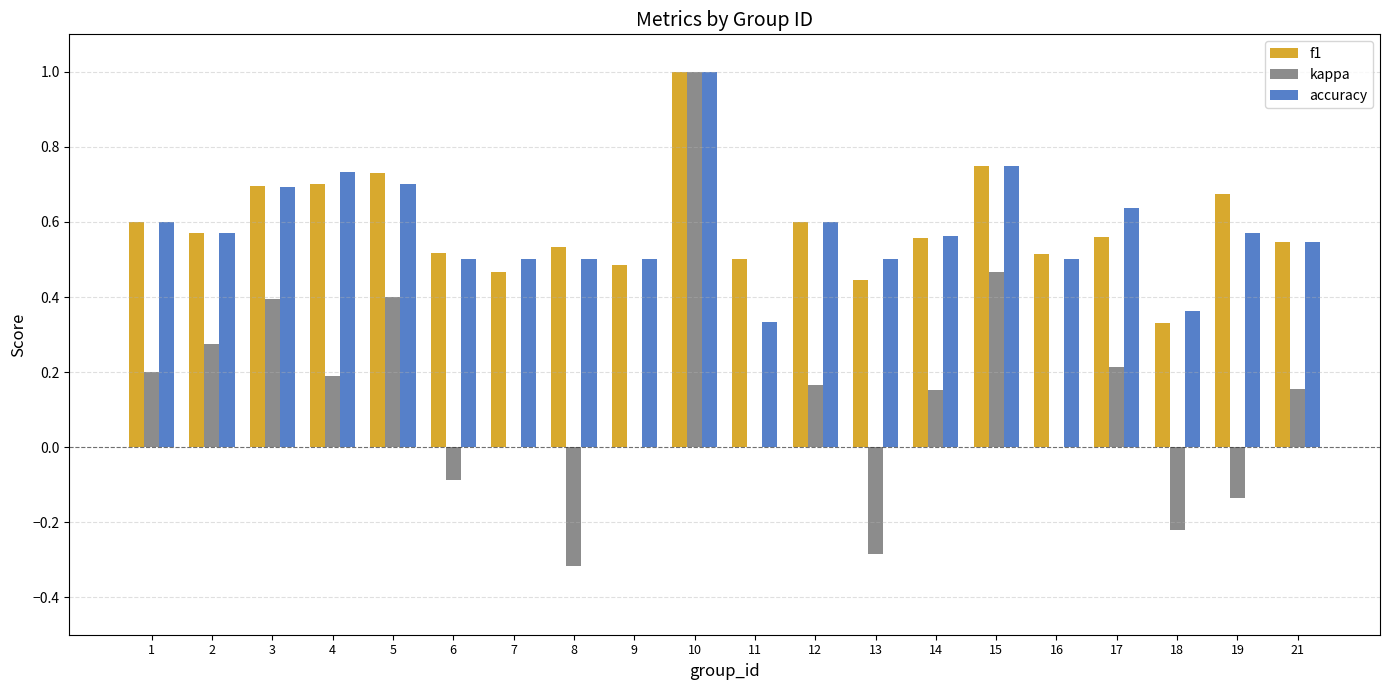

Which series has the widest spread of values?

kappa